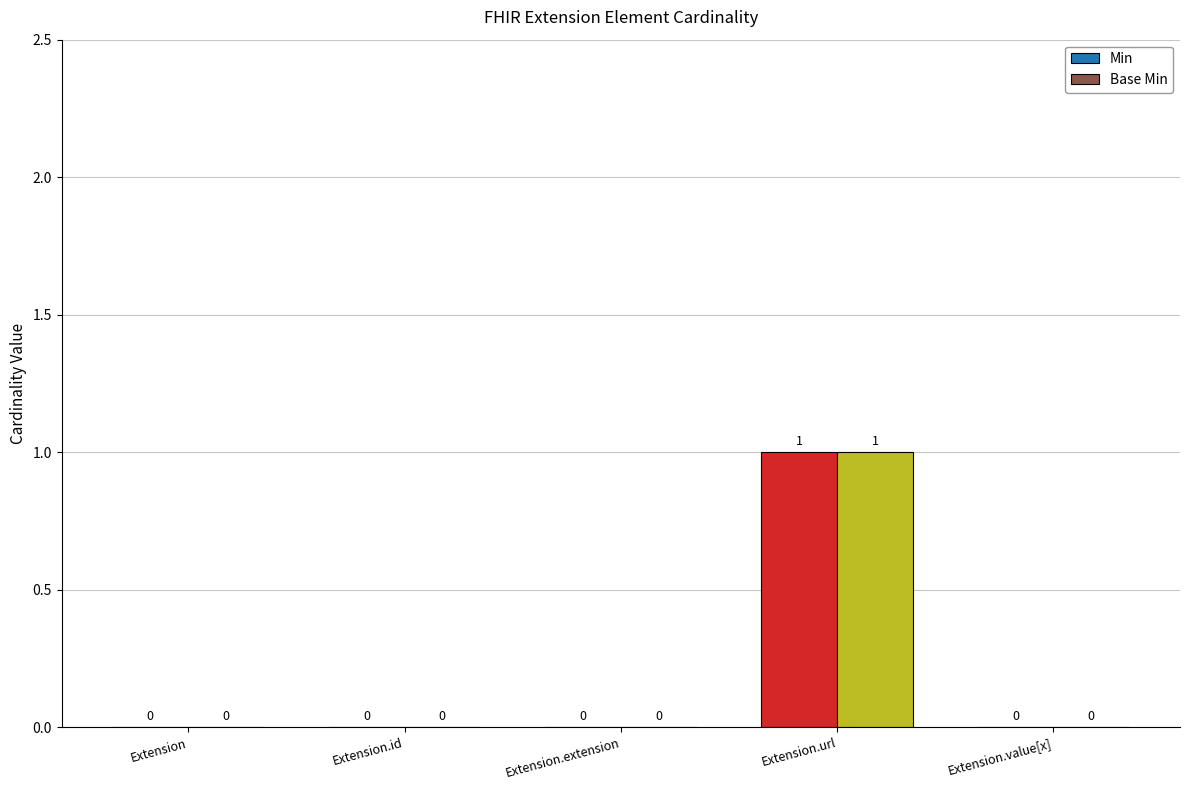

Does the chart contain stacked bars?

No